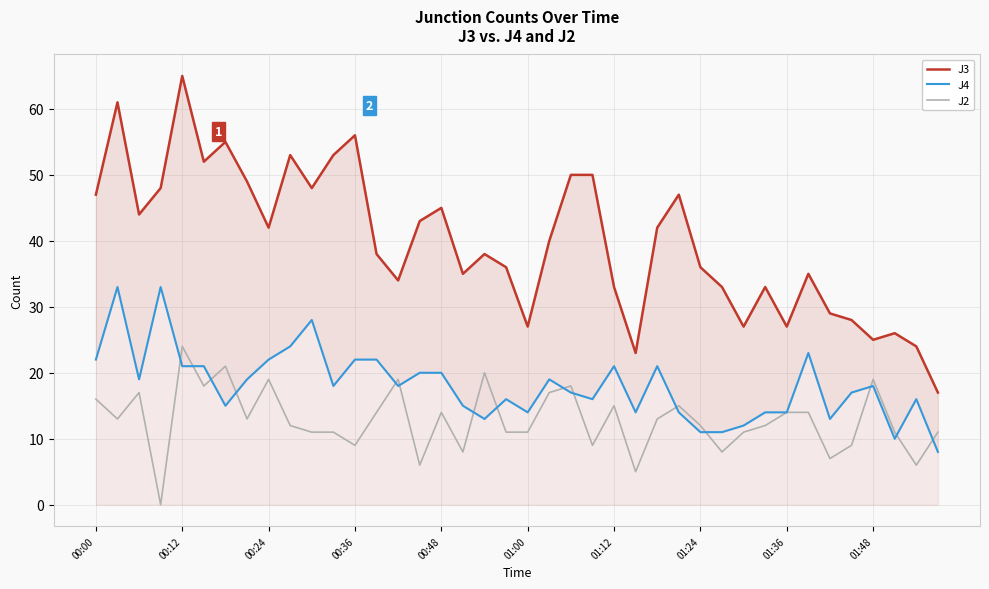

At how many categories does at least one series exceed 12?

40